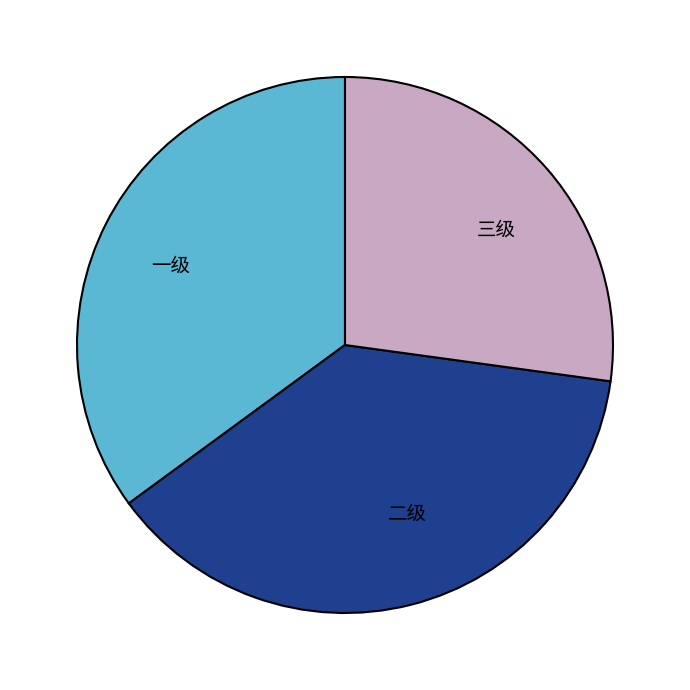

Do 二级 and 一级 together represent more than half of the pie?

Yes